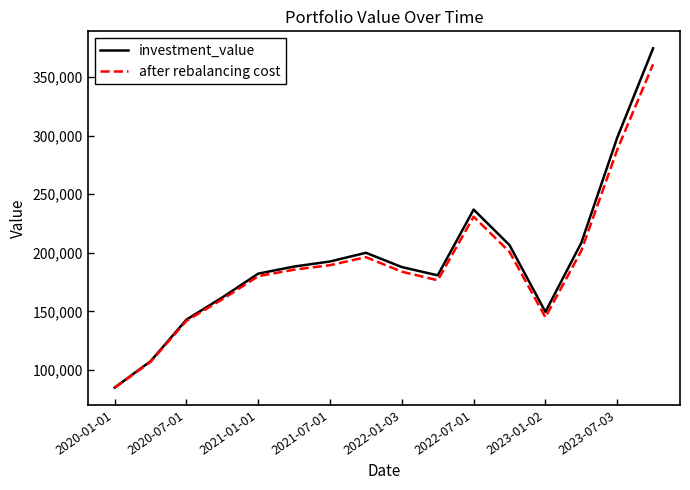

What is the minimum value for investment_value?

85148.5